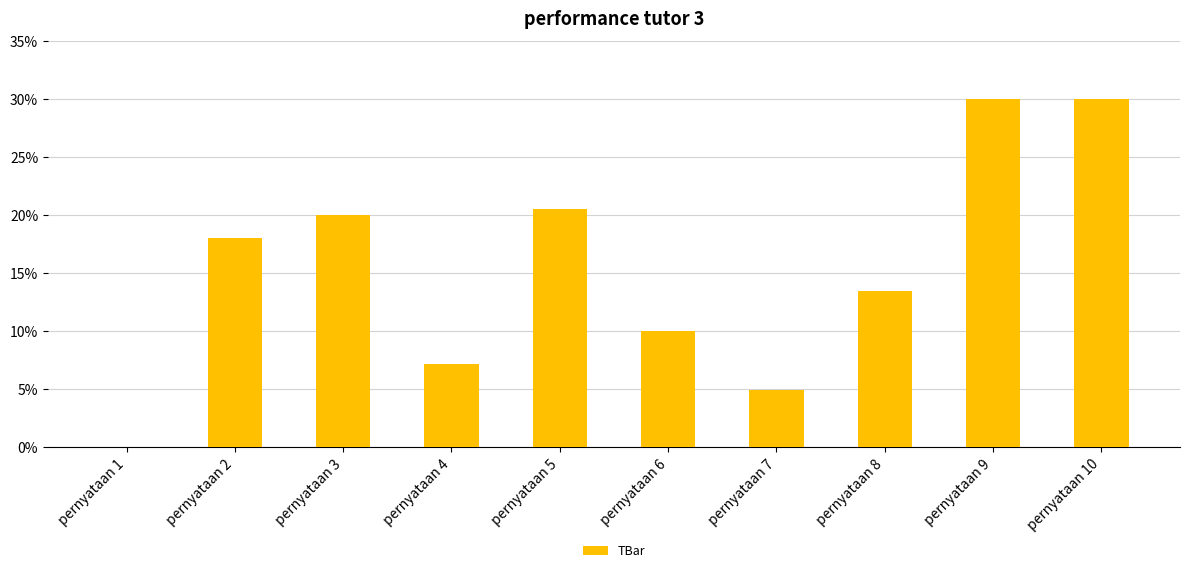

Where is the data nearest to the value 15?

pernyataan 8